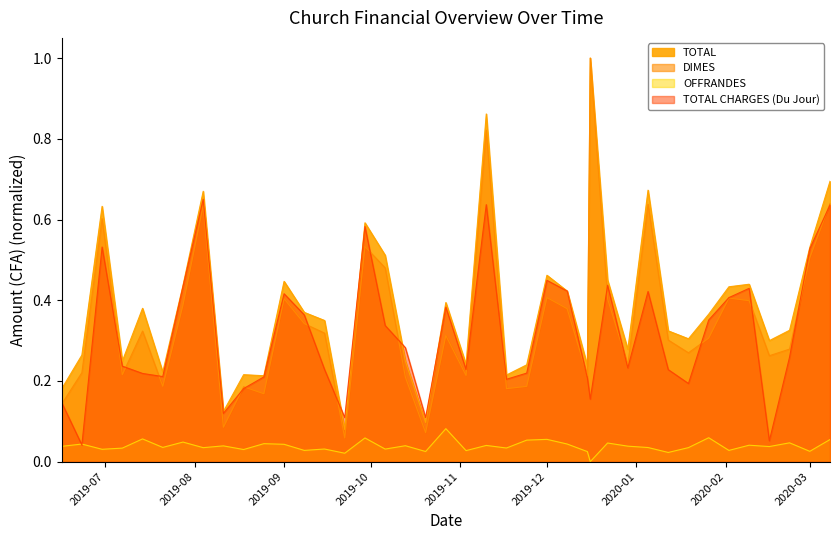

What is the sum of all DIMES values?

13.9